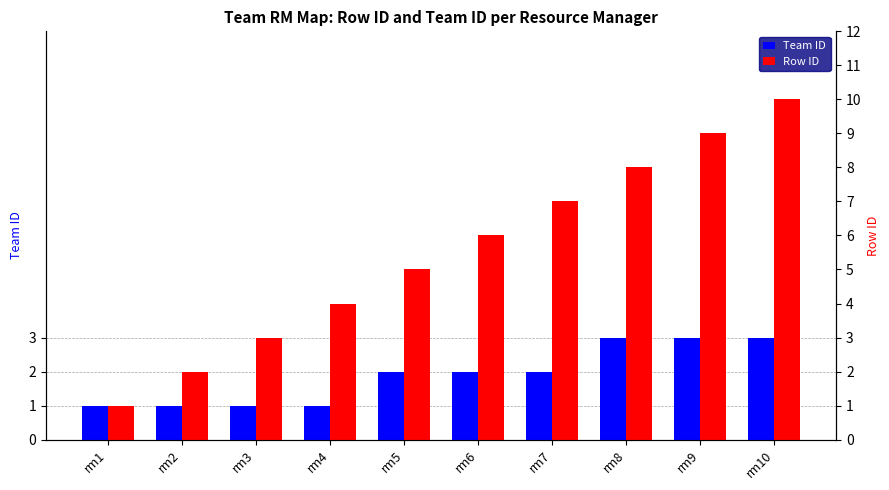

Between rm2 and rm4, which series saw the biggest shift?

Row ID